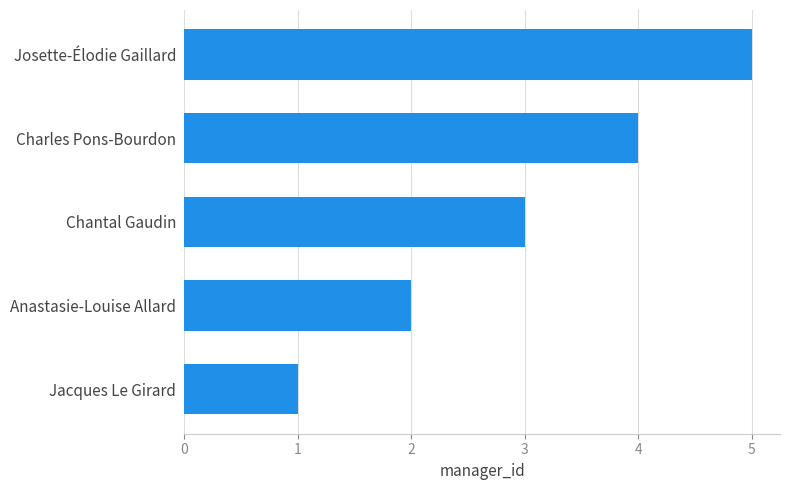

Are the bars grouped side by side (vs. stacked)?

No